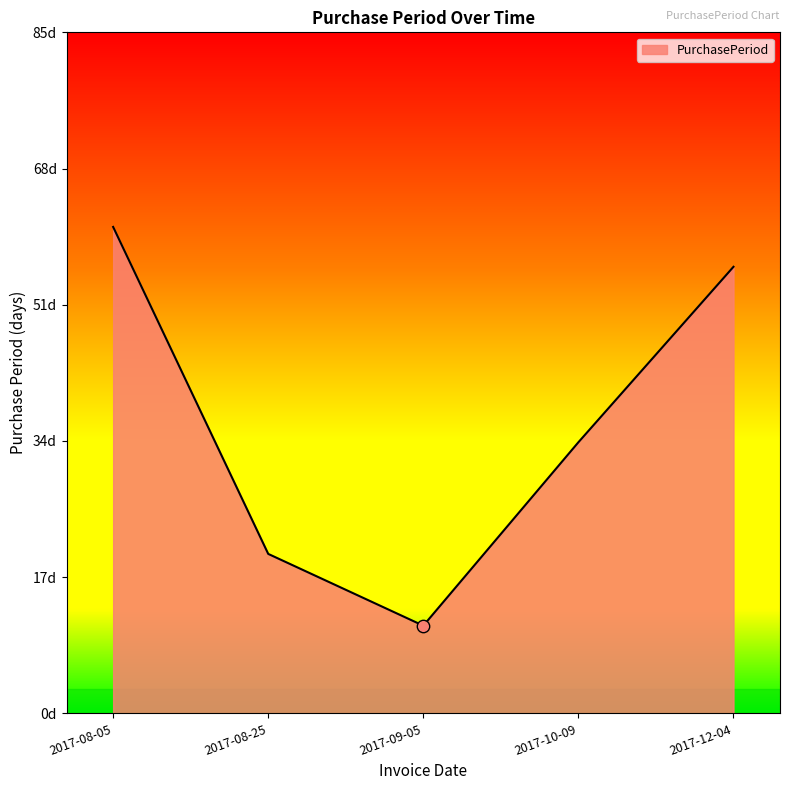

What is the change in value from 2017-08-05 to 2017-09-05?

-50